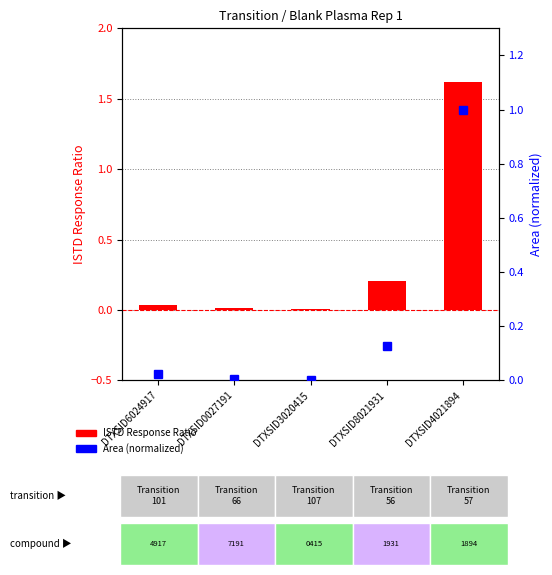

Rank the series by their average value, from lowest to highest.

Area (normalized), ISTD Response Ratio